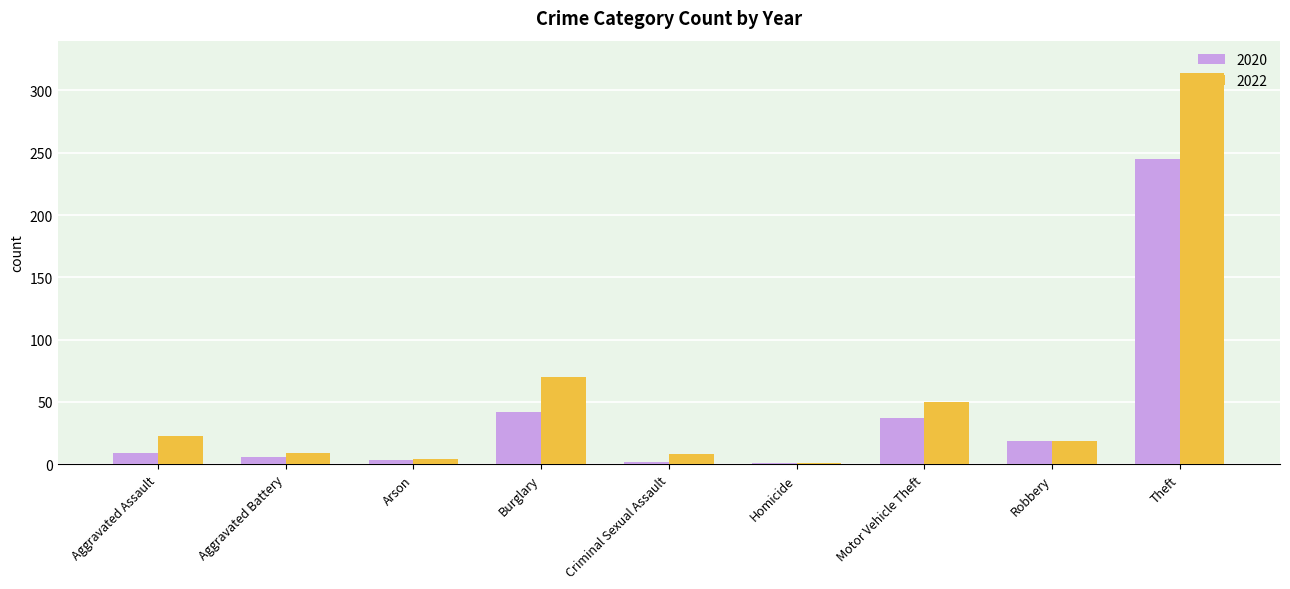

What is the sum of all 2022 values?

498